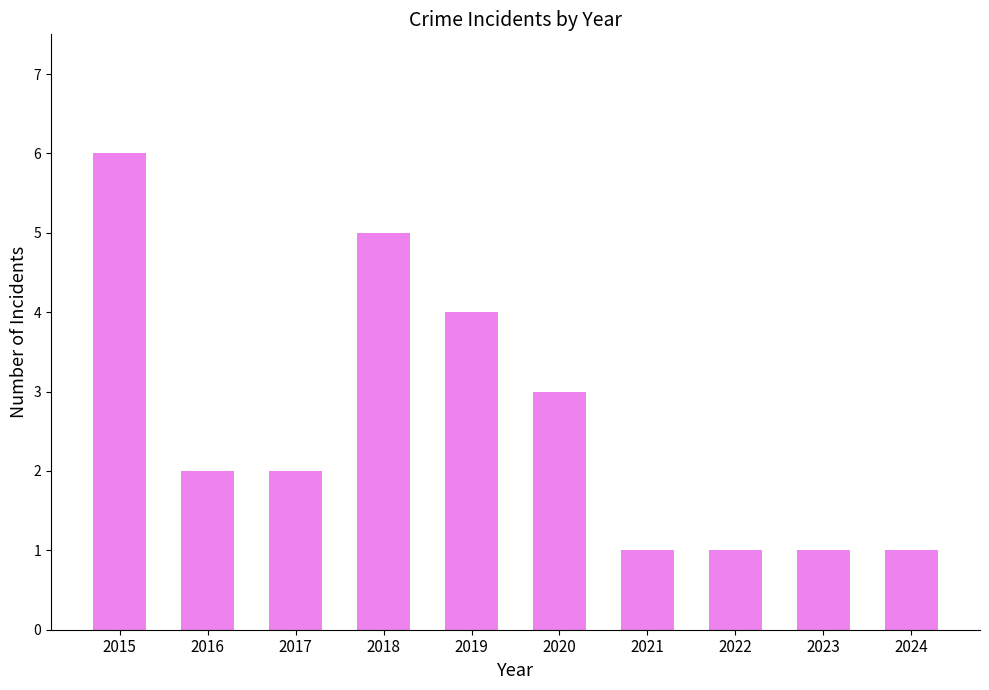

What is the greatest value displayed?

6